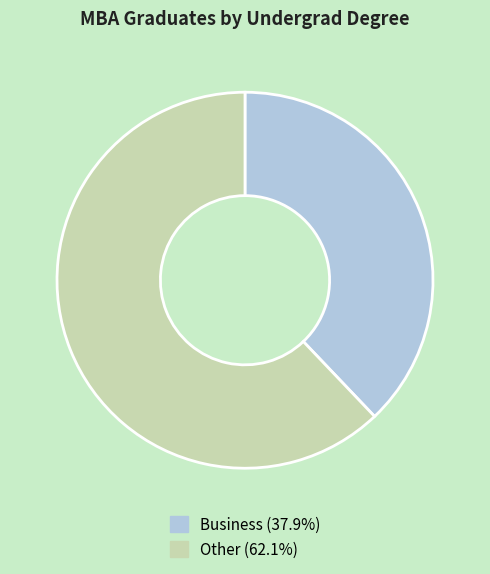

Is Other the majority of the pie?

Yes